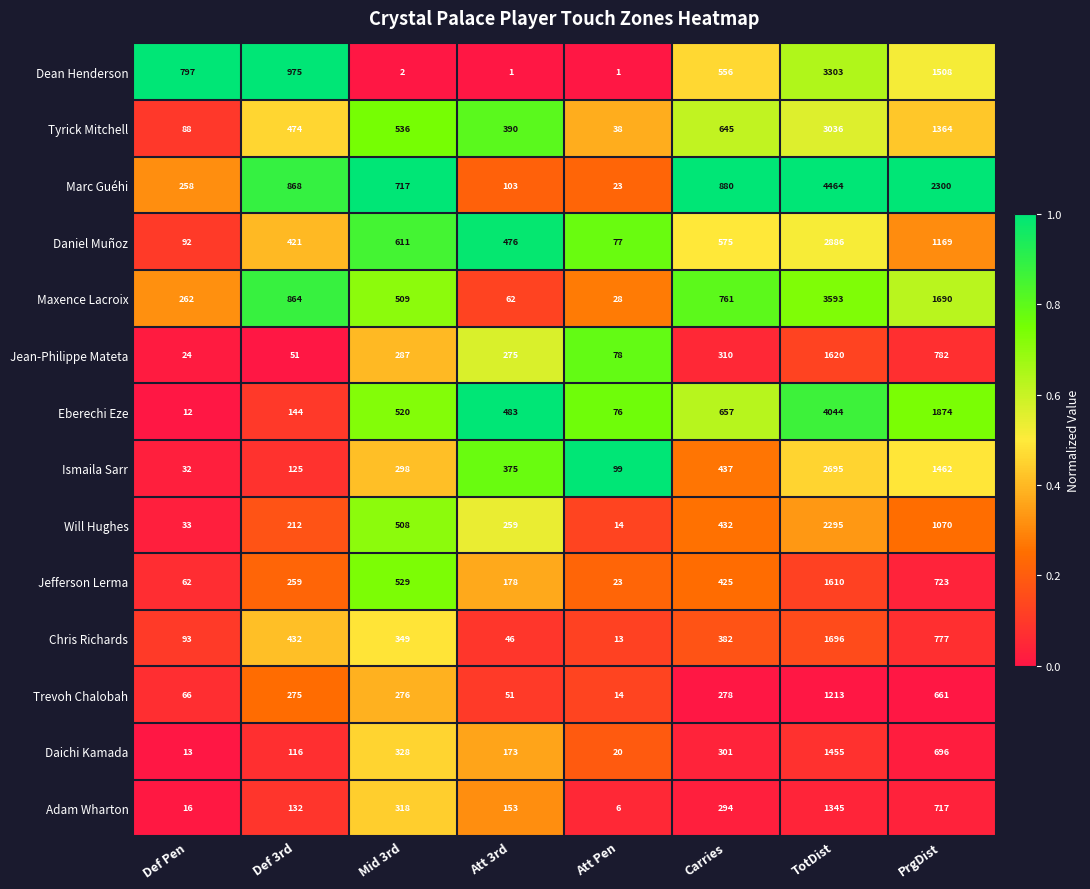

The value of Chris Richards at Def Pen is 139. True or false?

False